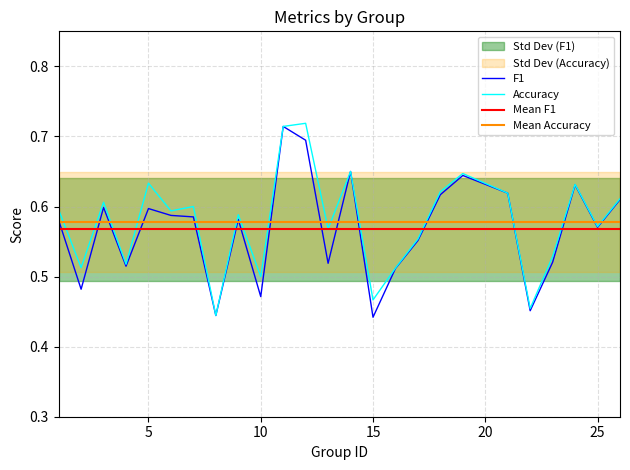

How many interior local valleys does the f1 series have?

8